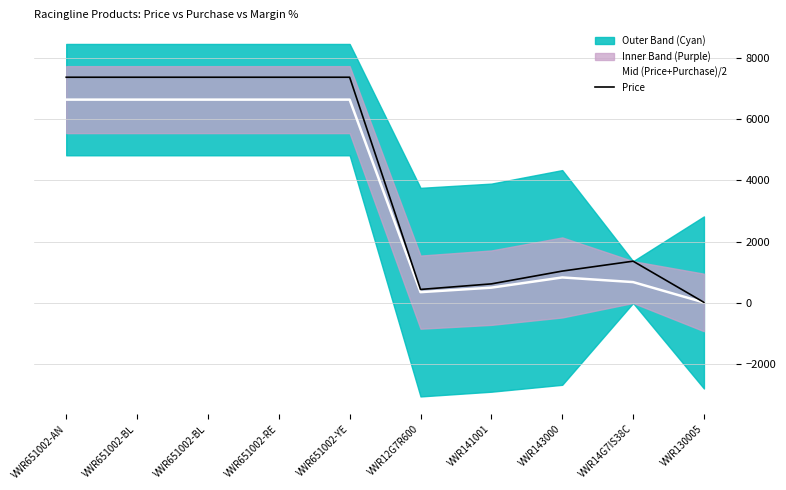

At which category does the chart reach its peak across all series?

VWR651002-AN